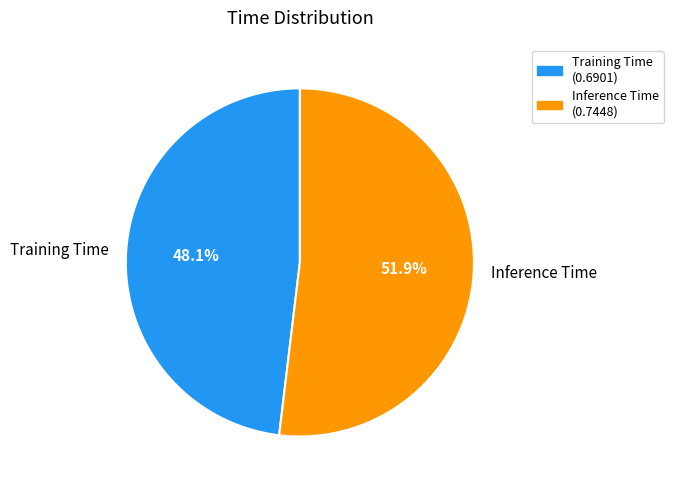

What is the largest slice in the pie chart?

Inference Time